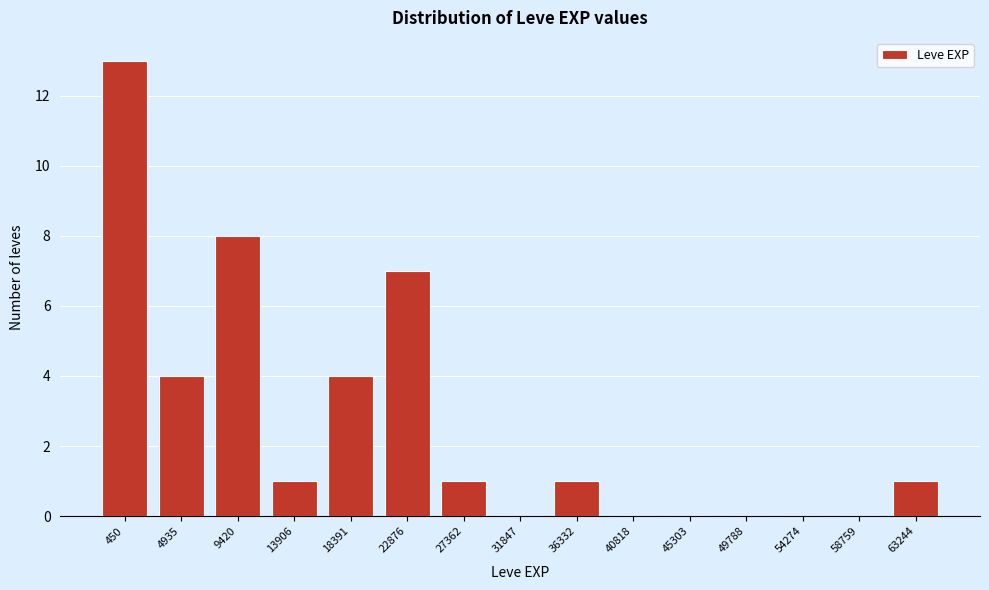

Reading left to right, transcribe all the data shown in this chart.

450=13	4935=4	9420=8	13906=1	18391=4	22876=7	27362=1	31847=0	36332=1	40818=0	45303=0	49788=0	54274=0	58759=0	63244=1